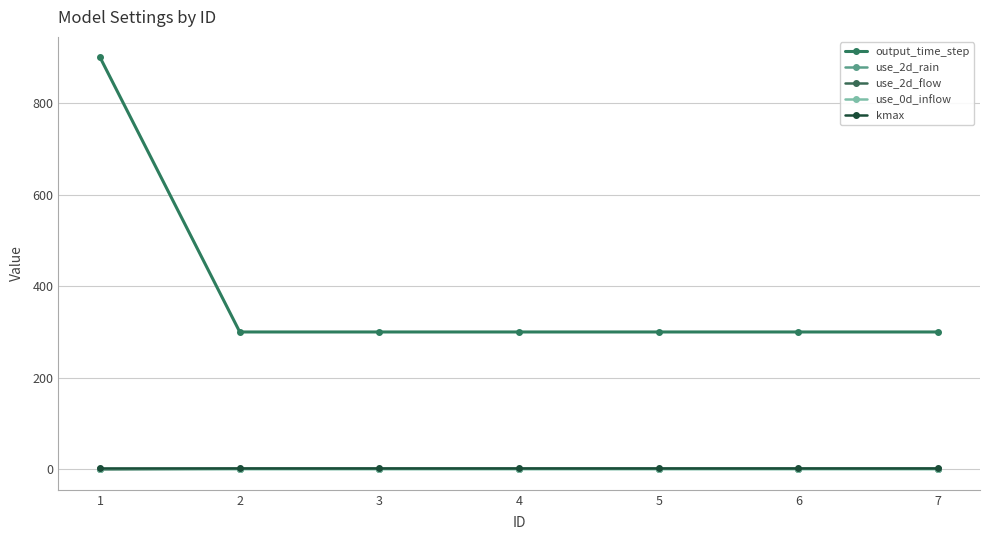

True or false: use_2d_flow has a value of 0 at 1.

True